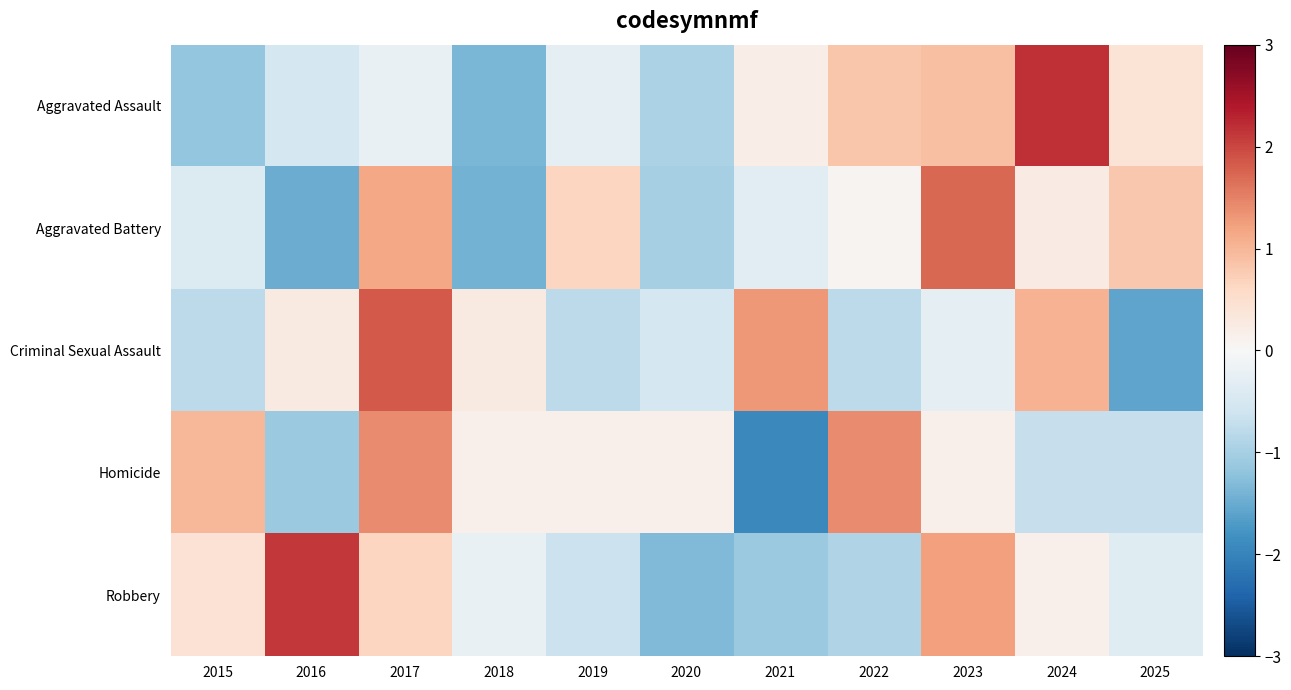

Between 2016 and 2025, which series saw the biggest shift?

Robbery